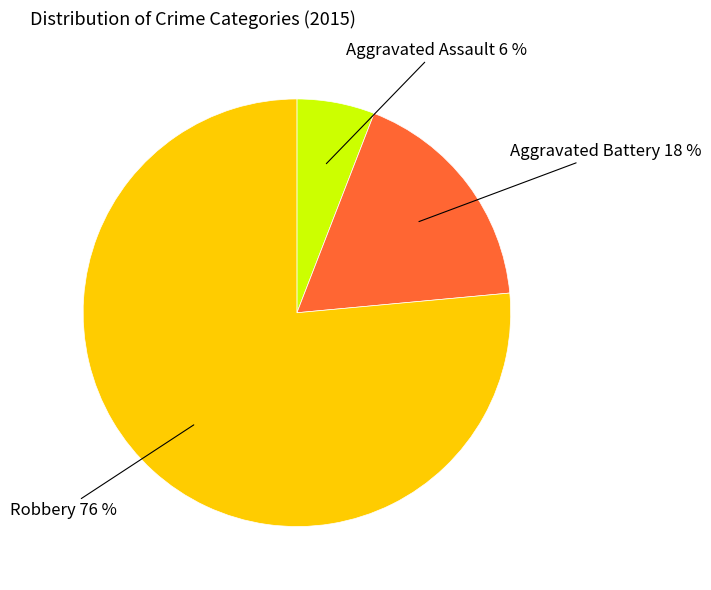

To the nearest percent, what is the average slice percentage?

33%